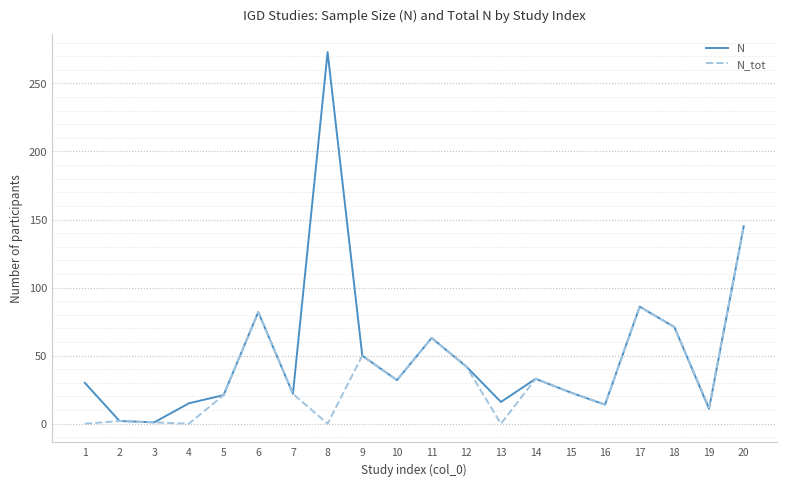

What is the total value across all series at 1?

30